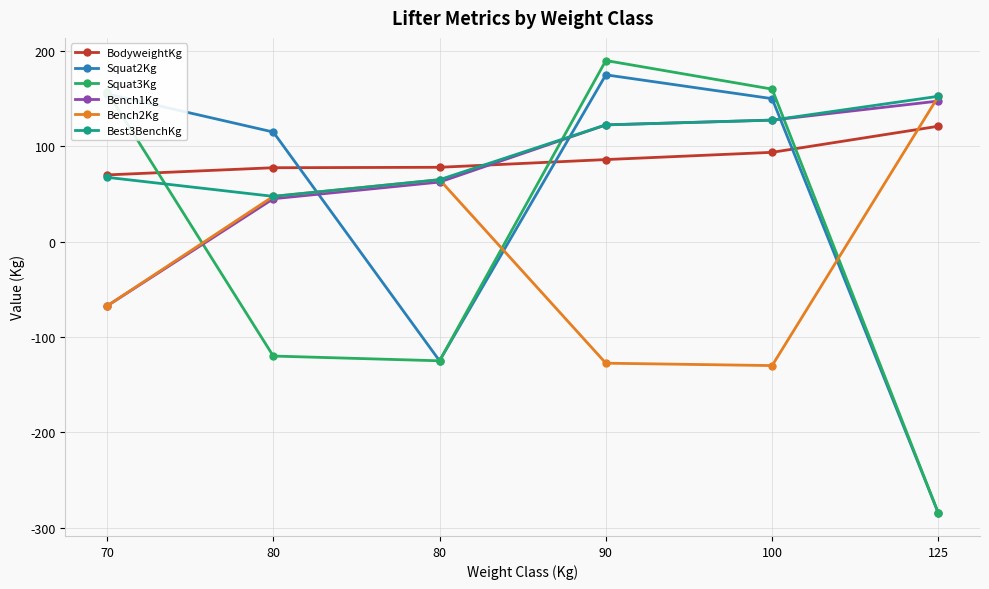

Is it true that Squat2Kg equals -285.0 at 125?

True